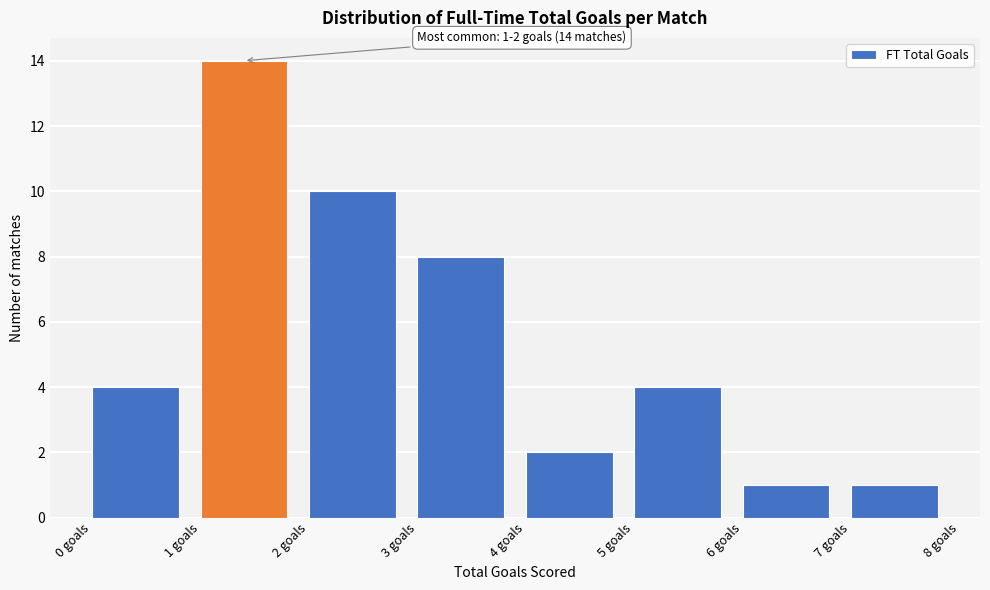

Over which range of the x-axis is the bar tallest?

1 to 2